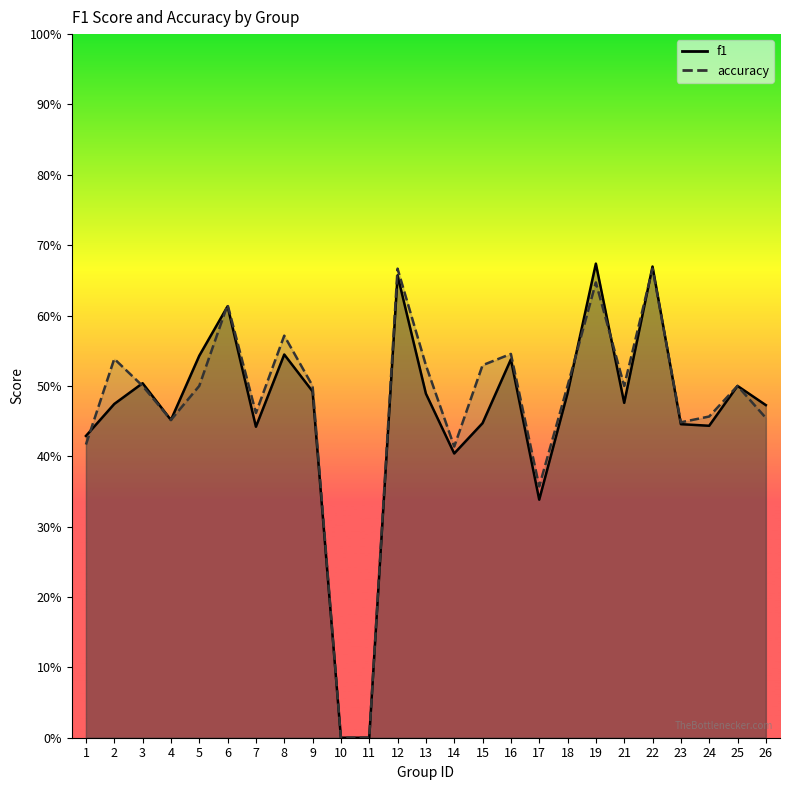

How many f1 values are between 0 and 1?

25